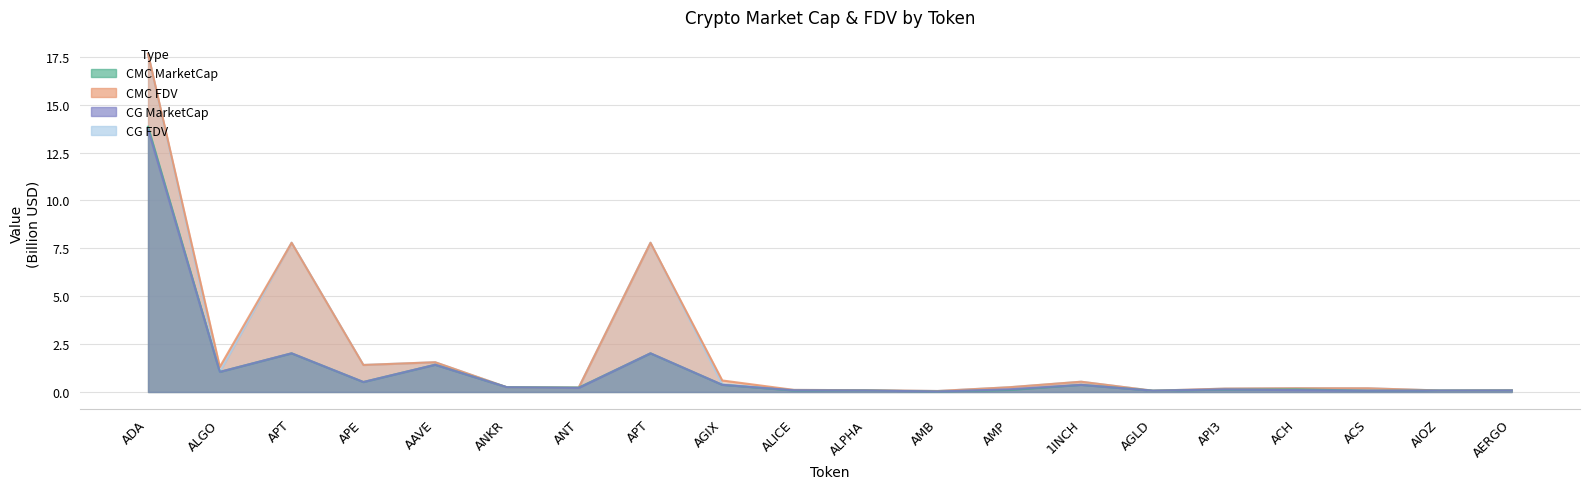

Does the chart have visible grid lines?

Yes